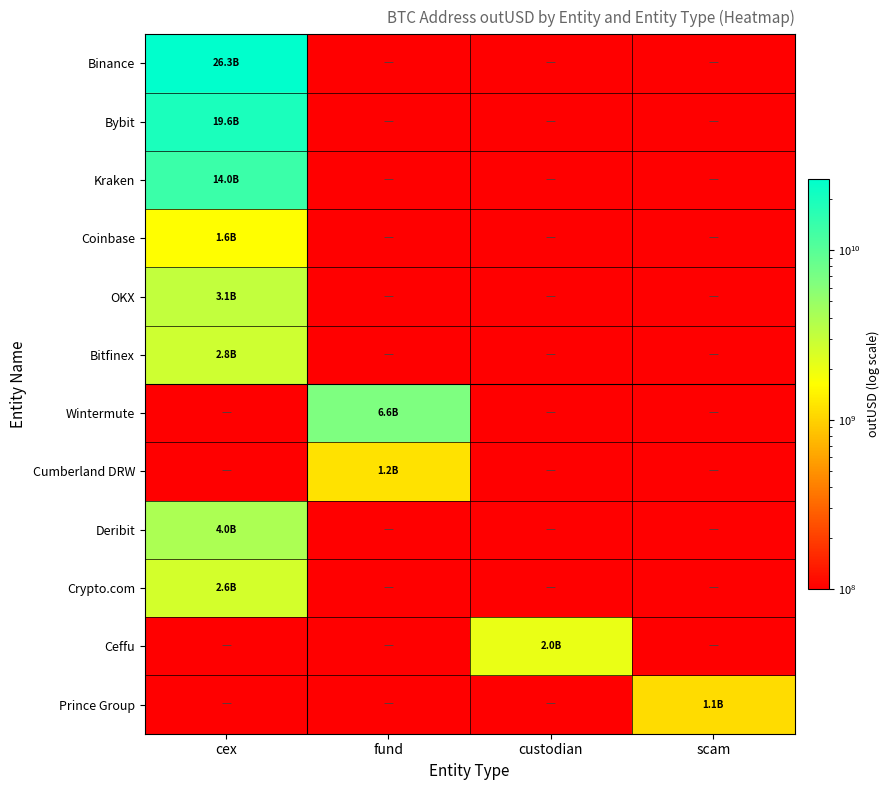

How many distinct data groups are displayed?

12